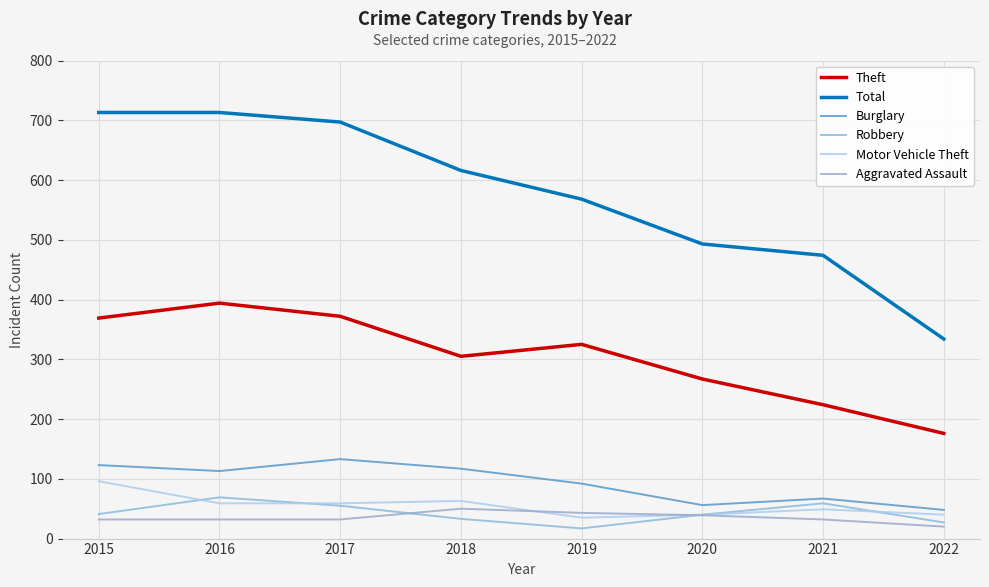

At which label does Motor Vehicle Theft first exceed 59?

2015